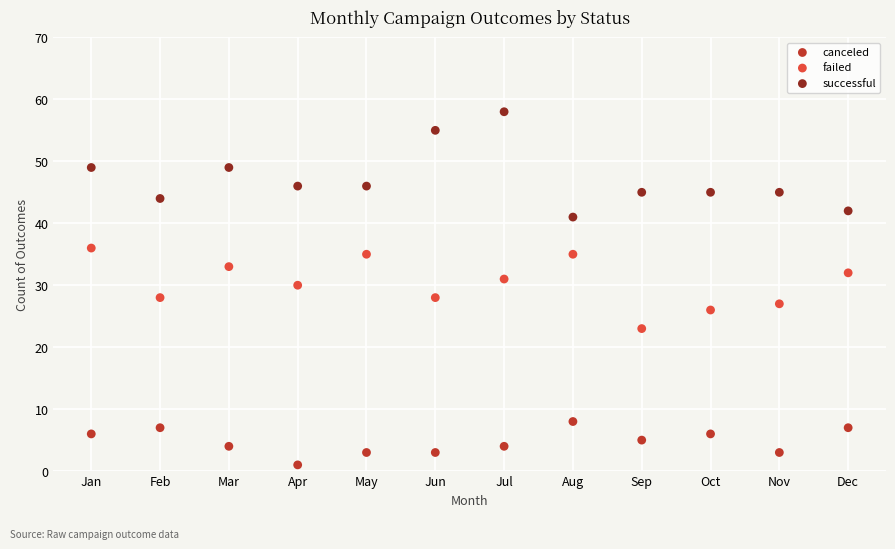

Which series reaches the maximum Y coordinate?

successful